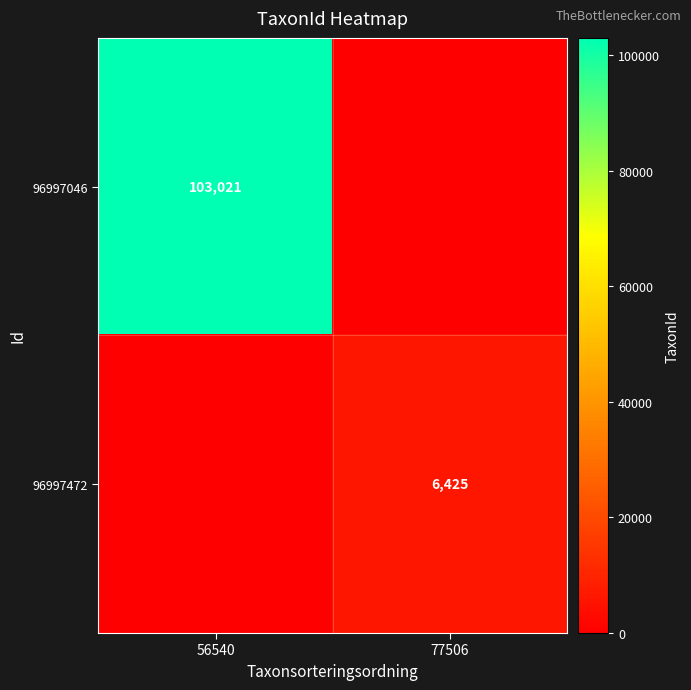

True or false: 96997046 has a value of 103021 at 56540.

True